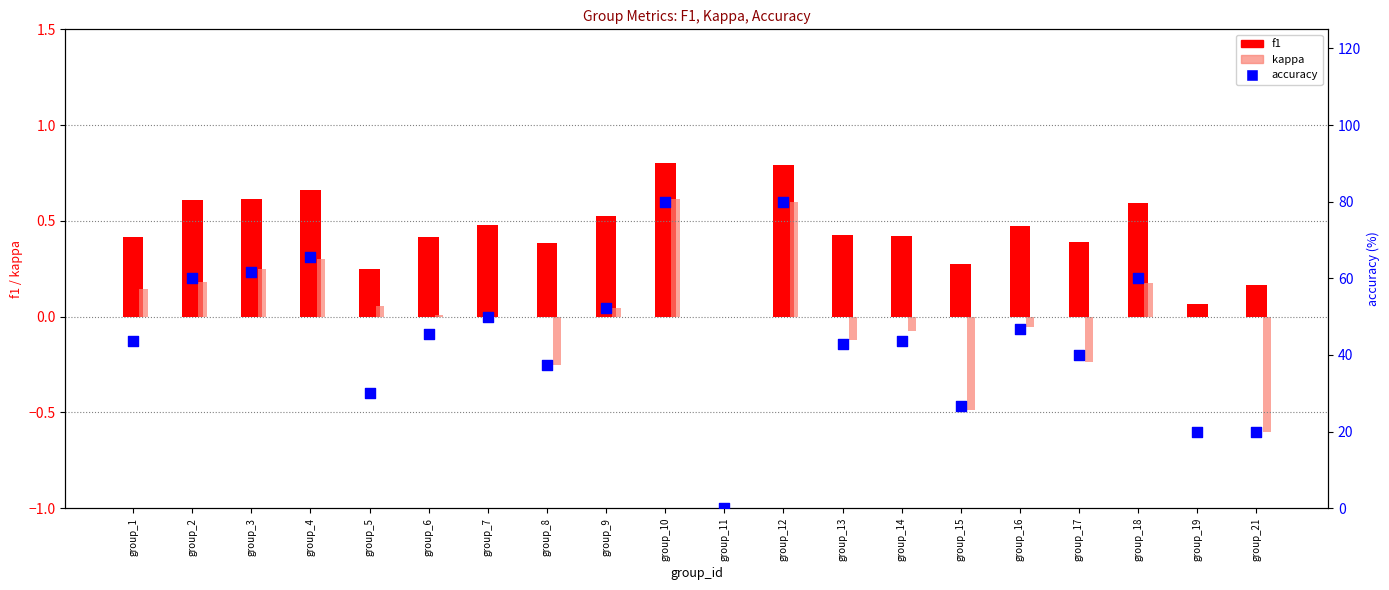

Which series reaches the maximum Y coordinate?

accuracy